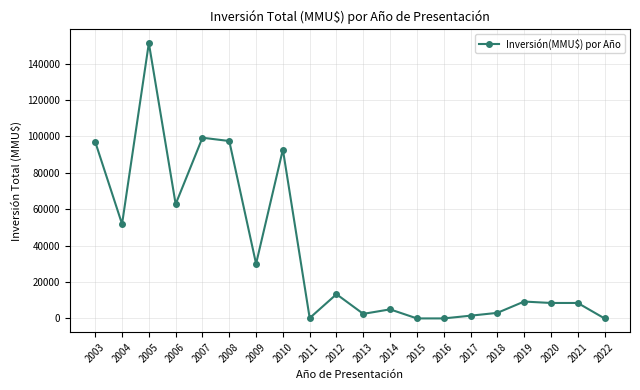

Does the chart display data point markers on the line(s)?

Yes